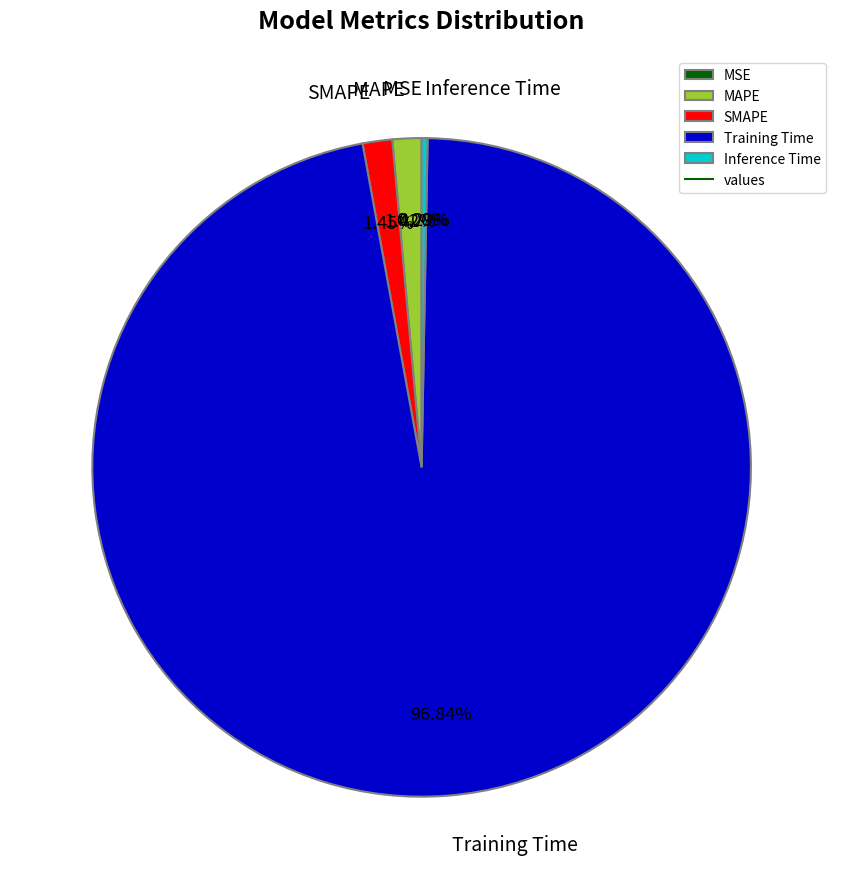

Which category has the biggest portion of the pie?

Training Time